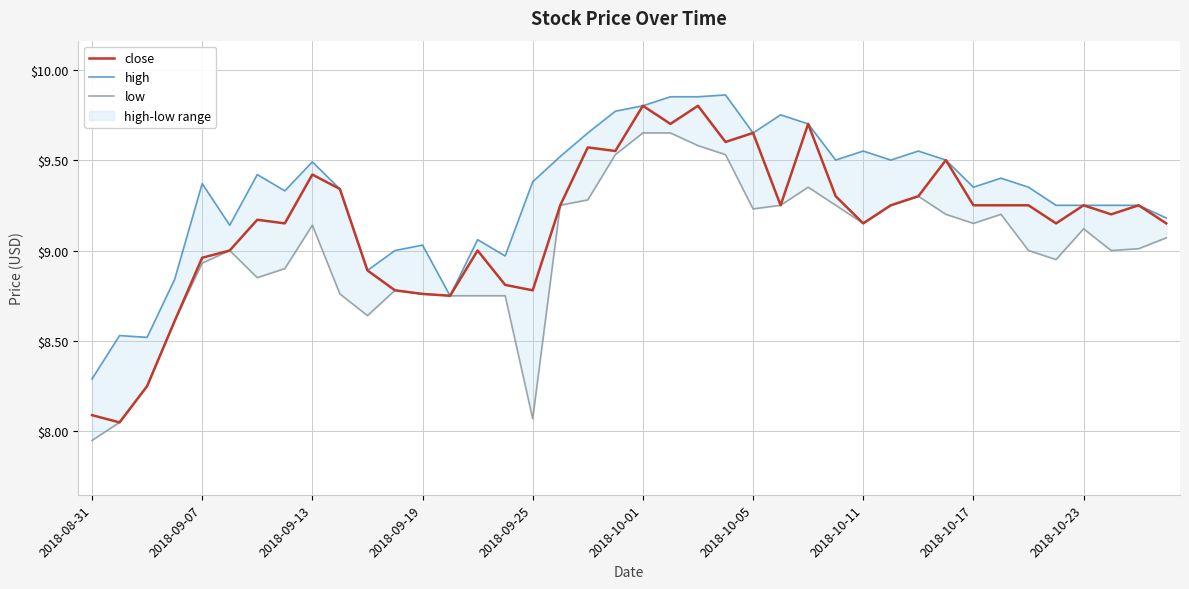

Rank the series by their maximum value, from lowest to highest.

low, close, high